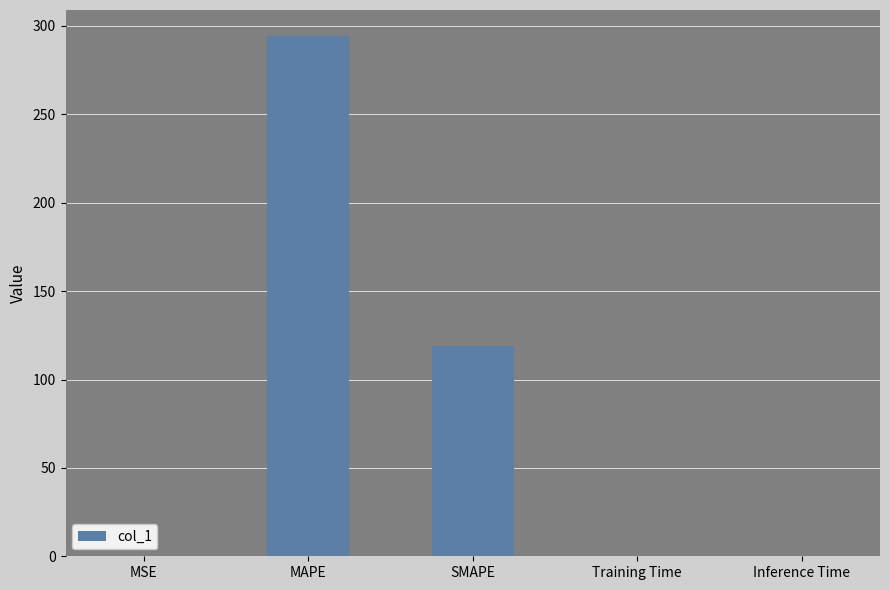

What is the sum of all values?

413.4